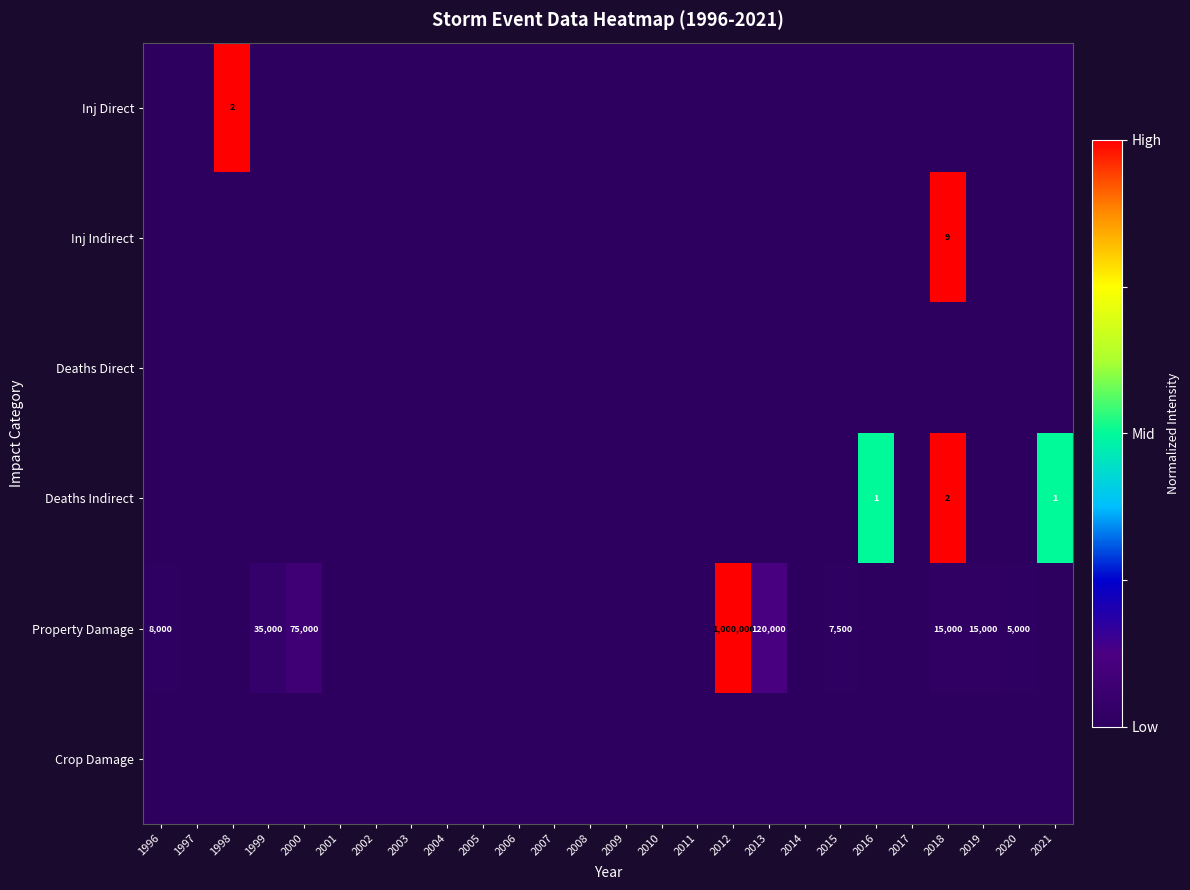

What is the difference between the Property Damage values at 2015 and 2019?

7500